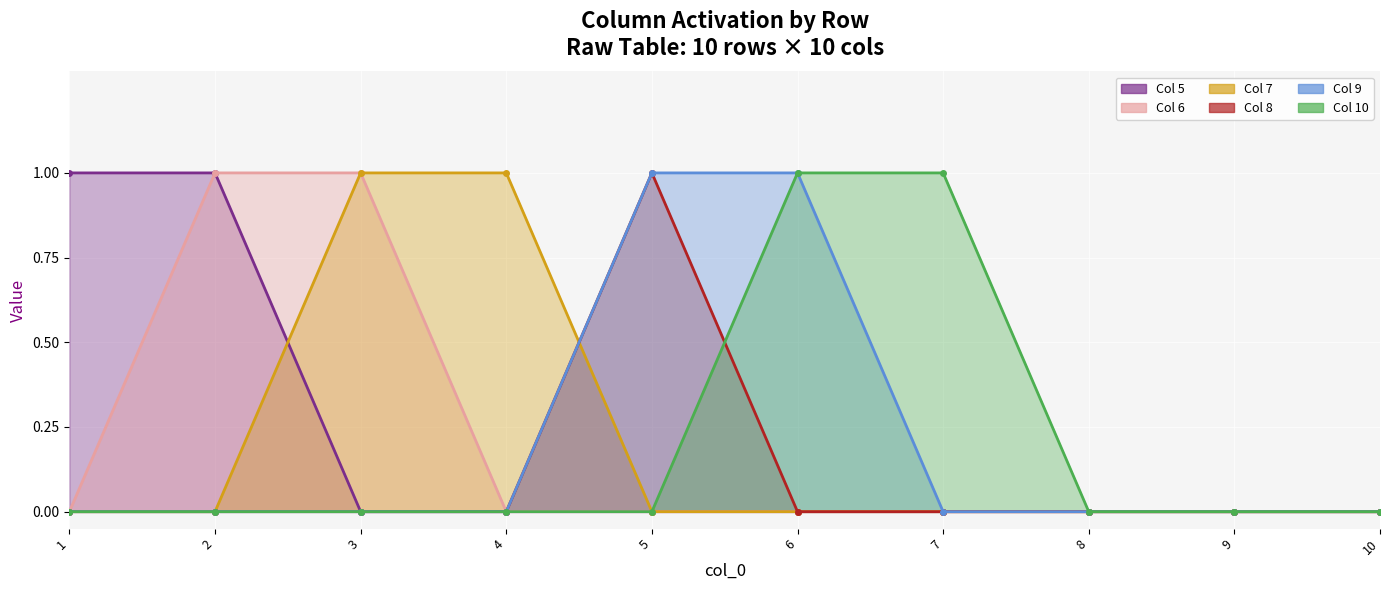

Count the 9 values in the range 0 to 1.

10